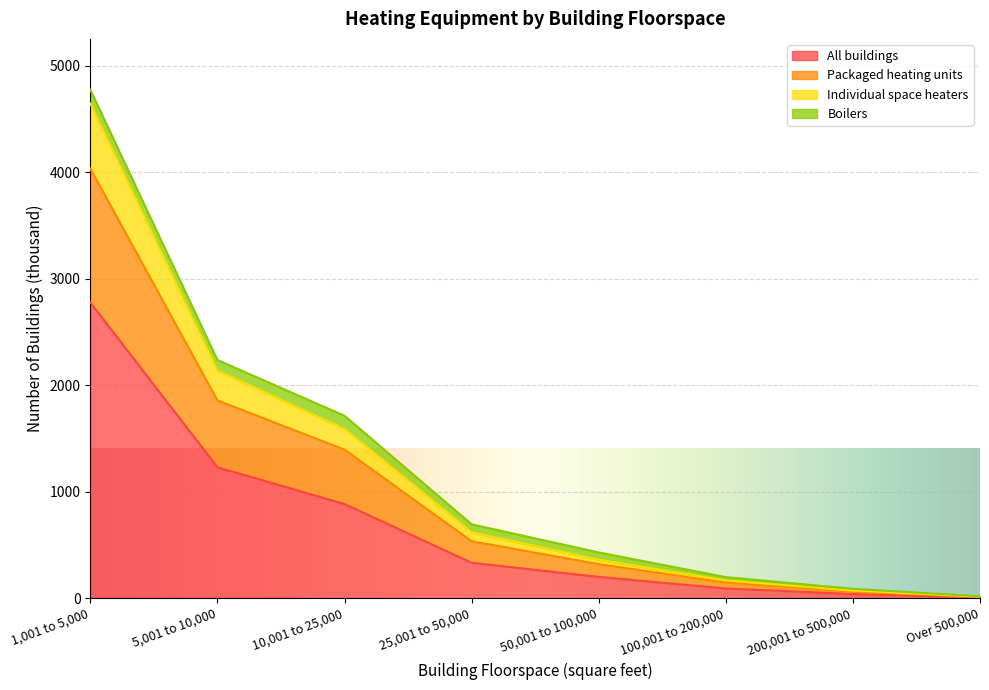

What is the maximum value for All buildings?

2777